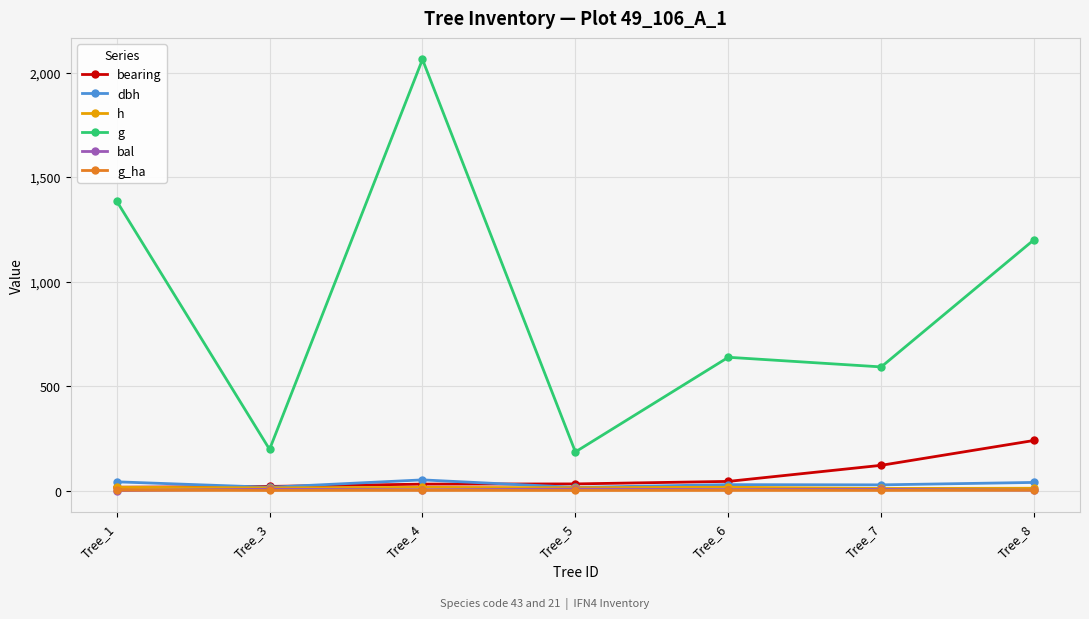

What is the sum of all bal values?

29.5